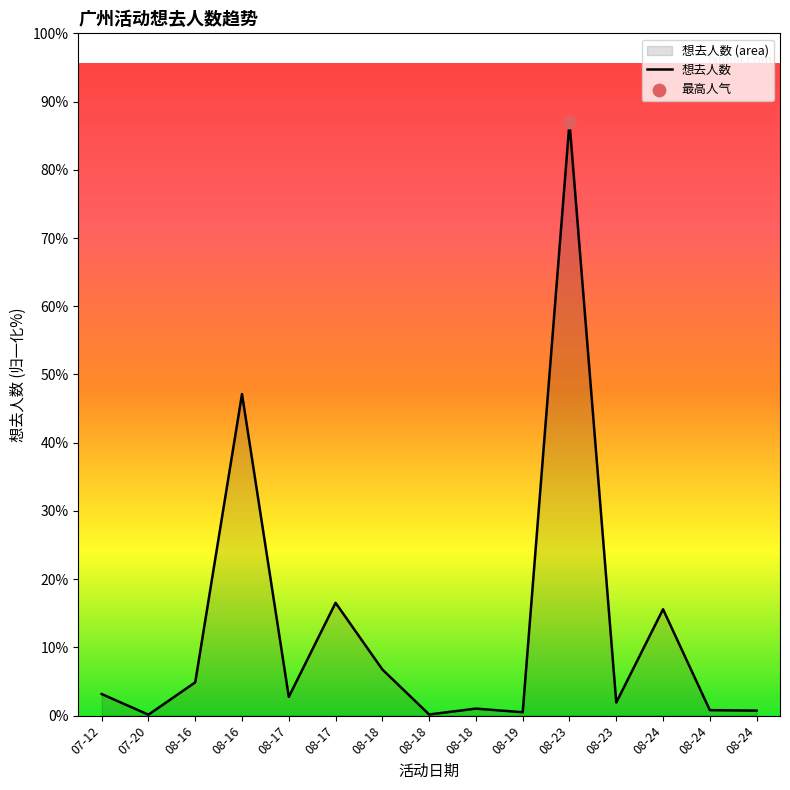

What is the change in value from 08-17 to 08-24?

-4533